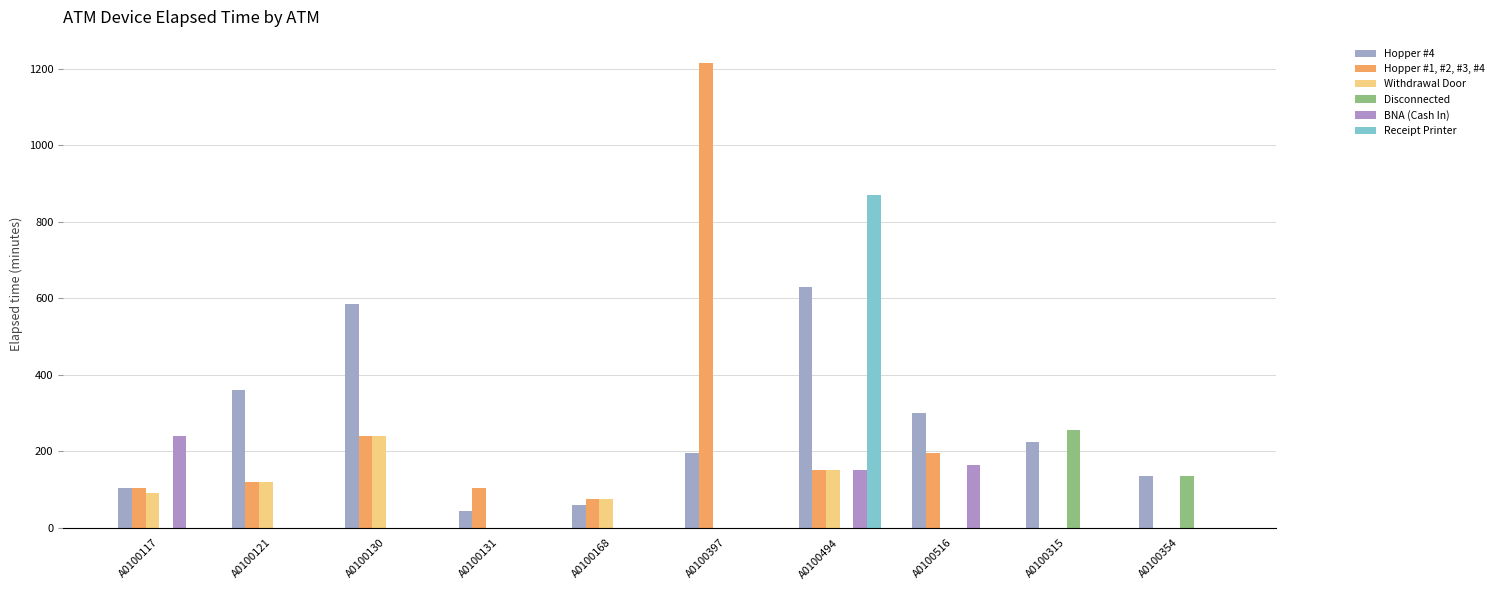

Rank the categories by Hopper #1, #2, #3, #4 value from lowest to highest.

A0100315, A0100354, A0100168, A0100117, A0100131, A0100121, A0100494, A0100516, A0100130, A0100397